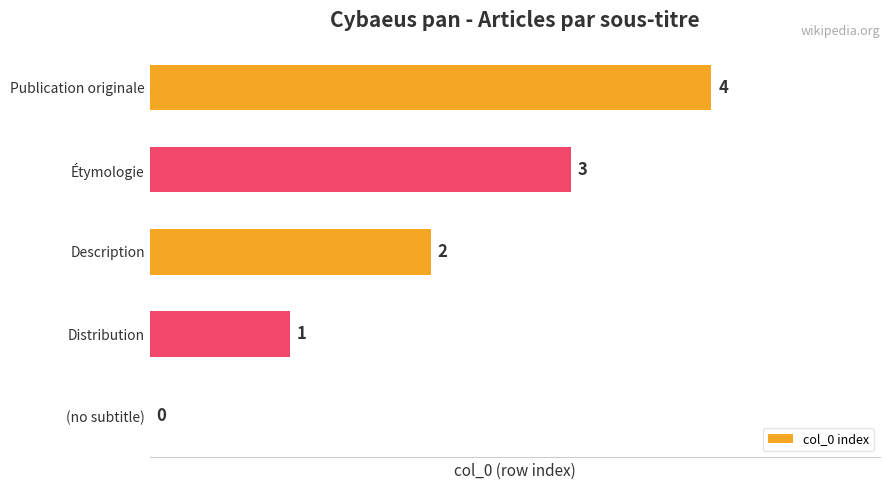

At which label is the value closest to 2?

Description